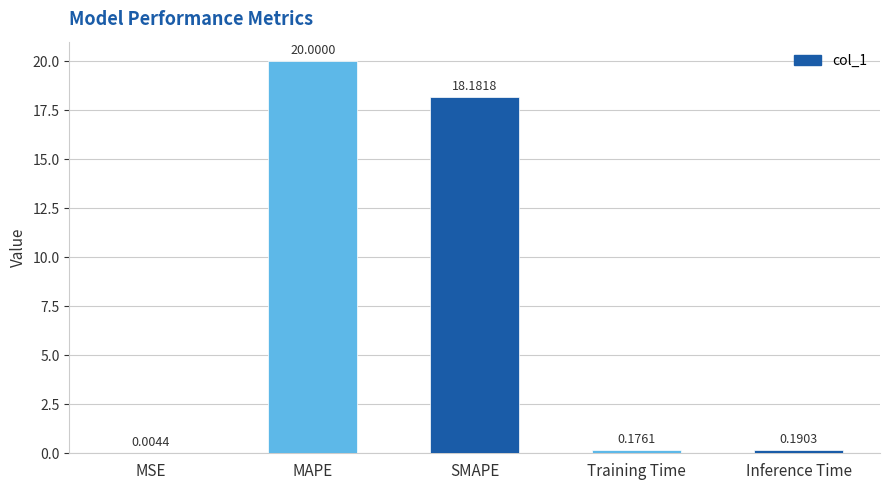

At which category does the chart reach its peak across all series?

MAPE